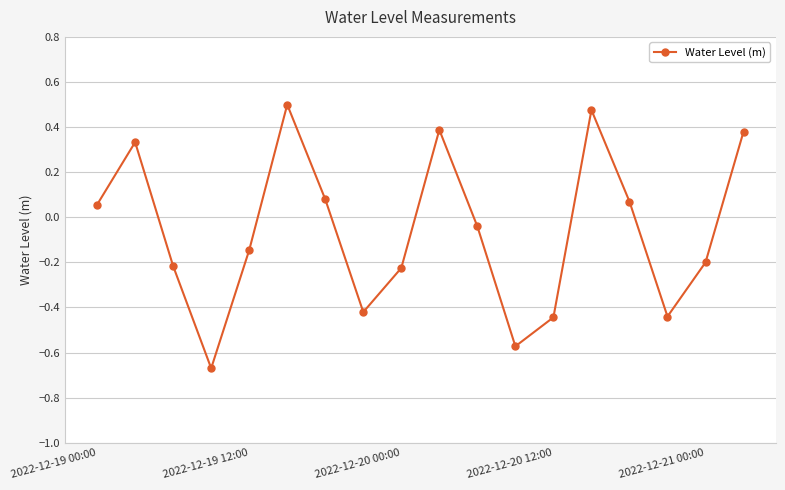

How many interior local valleys (lower than both neighbors) does the data have?

4